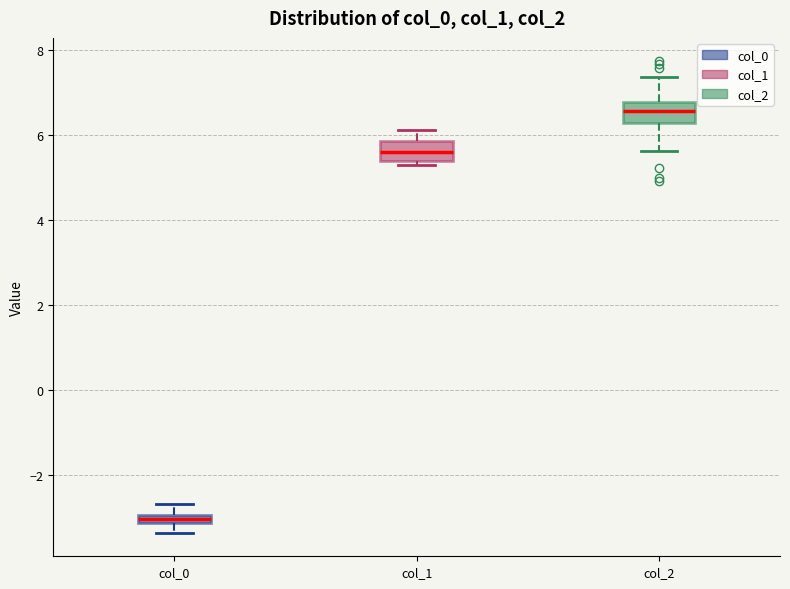

Where is the lower edge of the box for col_1 on the y-axis? The values are not printed on the chart, so give them approximately, as read against the axis.

5.4